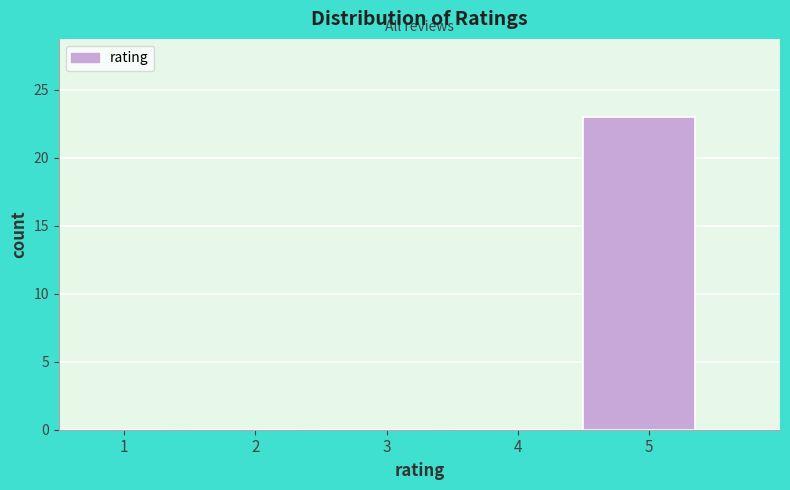

Reading left to right, extract all data points from this chart.

1=0	2=0	3=0	4=0	5=23